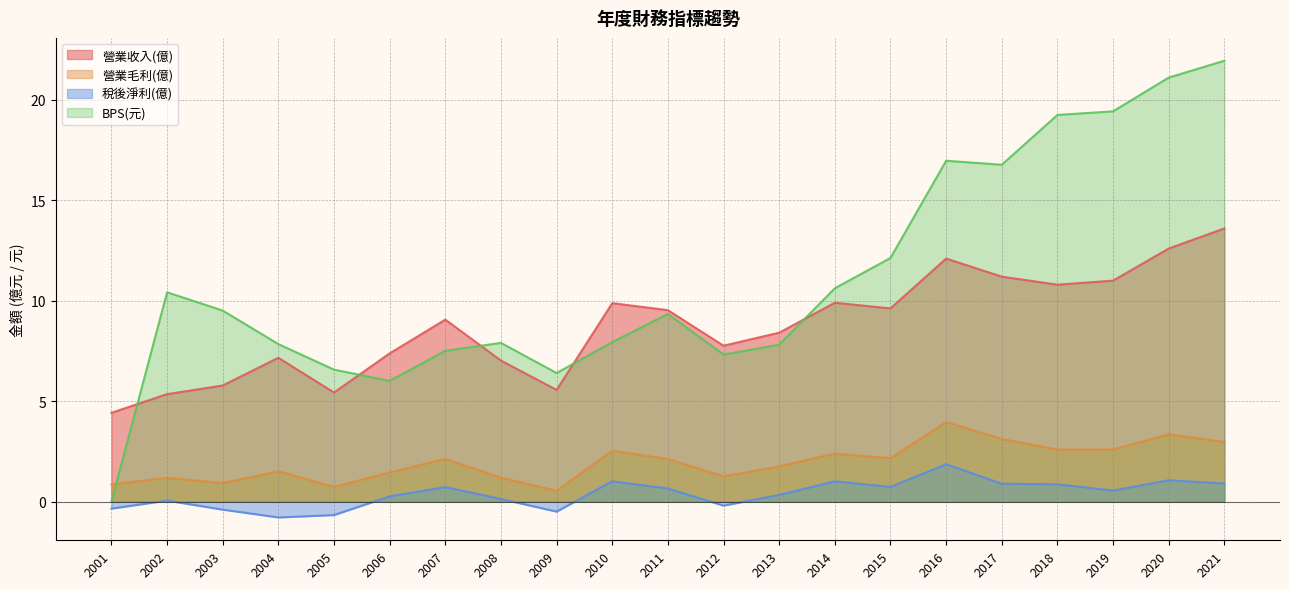

The value of 營業毛利(億) at 2006 is 1.4. True or false?

True